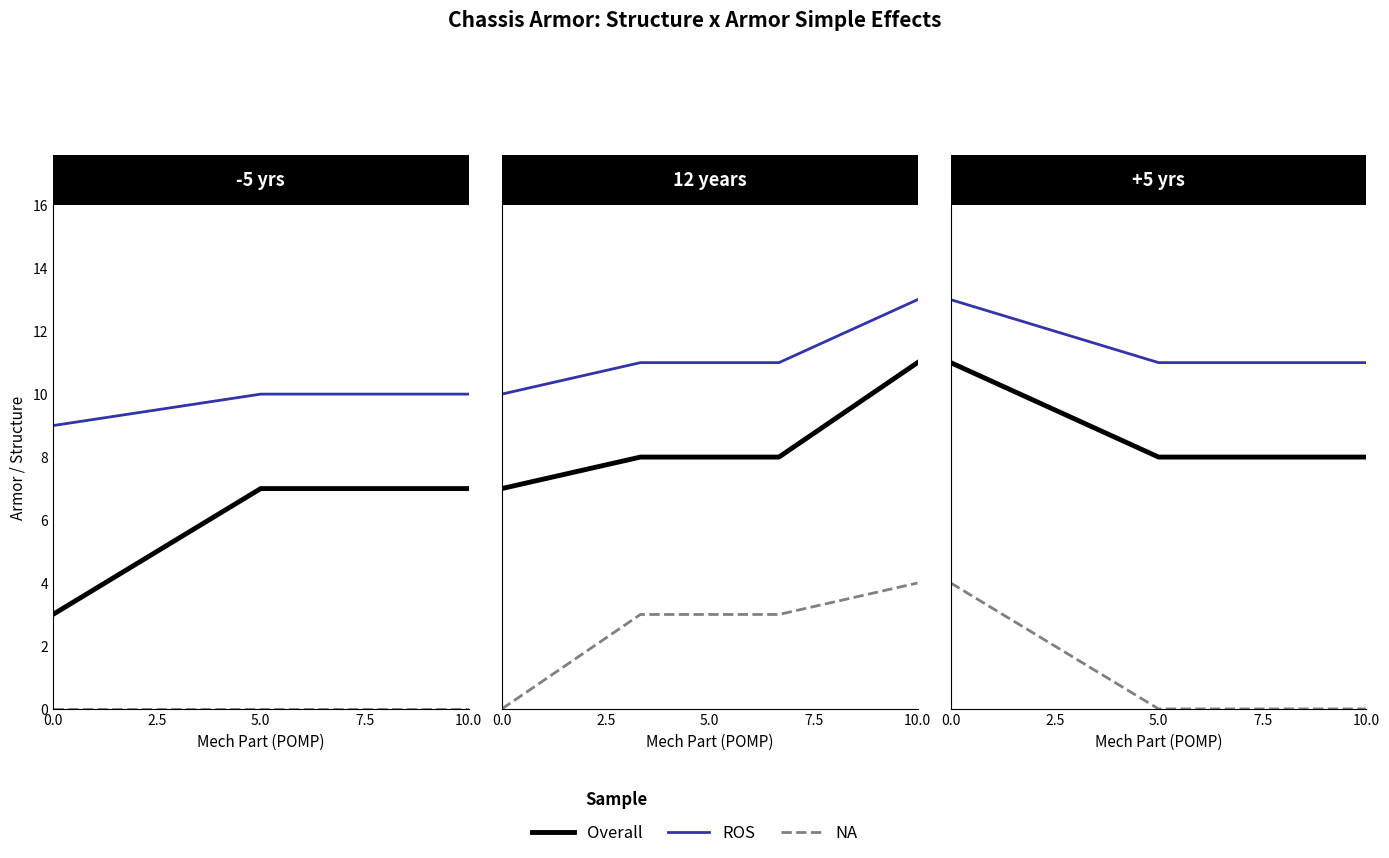

The value of ROS at 2.5 is 11. True or false?

True